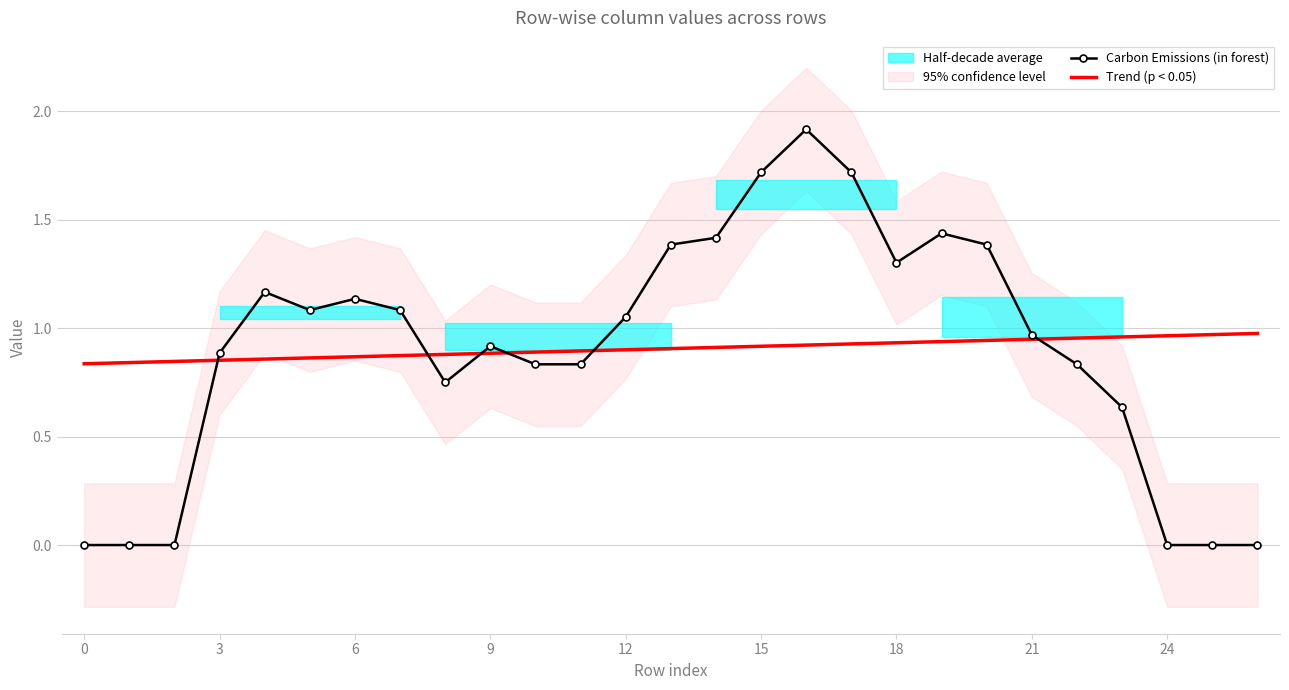

Is it true that Carbon Emissions (in forest) equals 0.4 at 3?

False